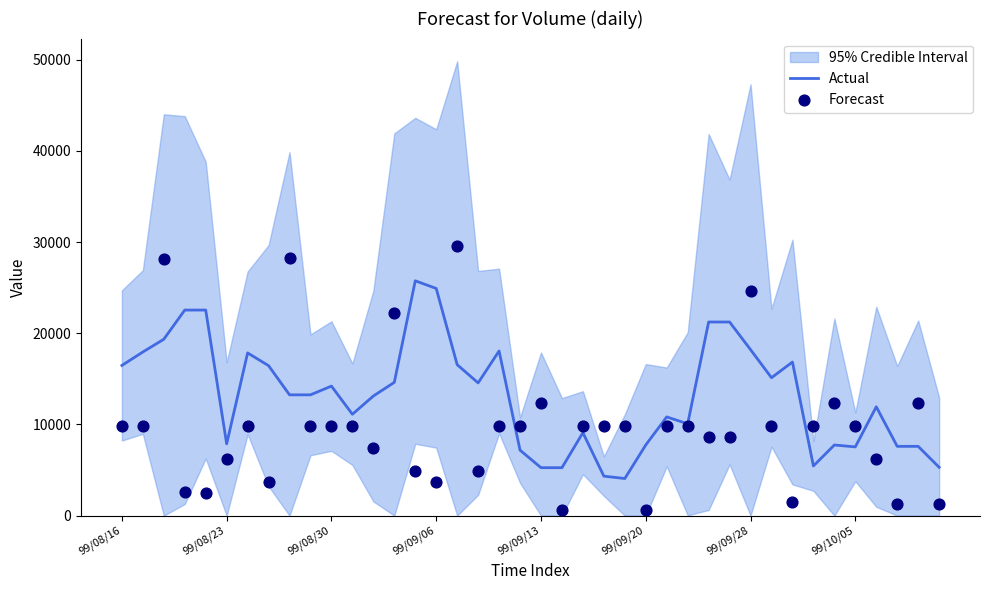

What is the highest value of the Actual series?

25760